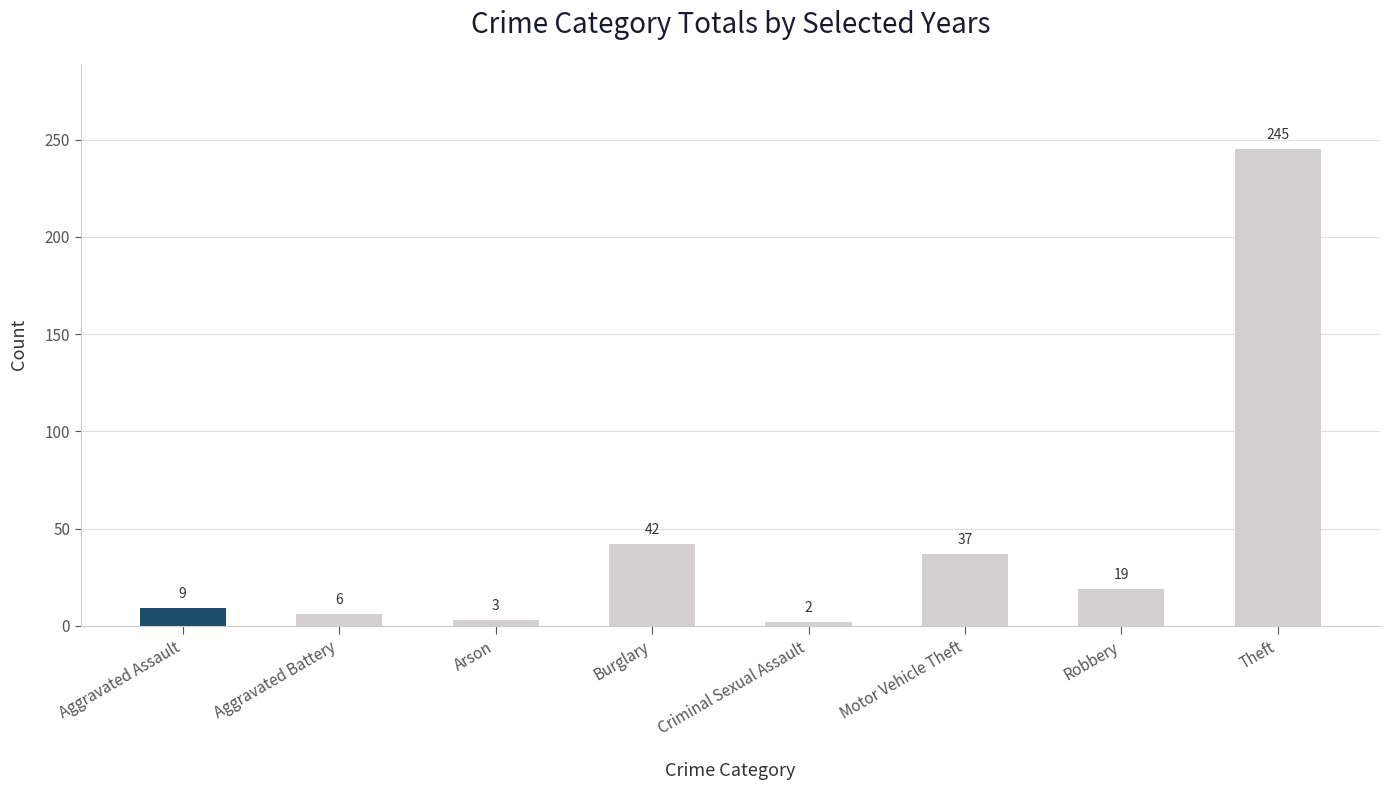

Reading left to right, what are all the values shown in this chart?

Aggravated Assault=9	Aggravated Battery=6	Arson=3	Burglary=42	Criminal Sexual Assault=2	Motor Vehicle Theft=37	Robbery=19	Theft=245